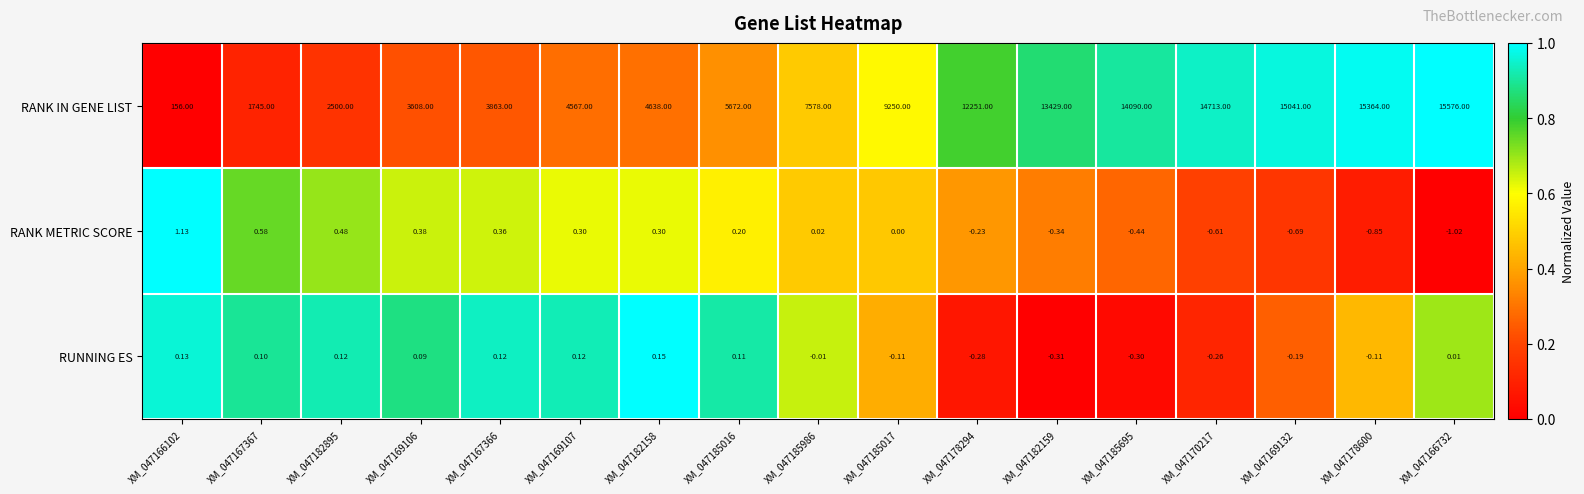

How many series are shown in this chart?

3